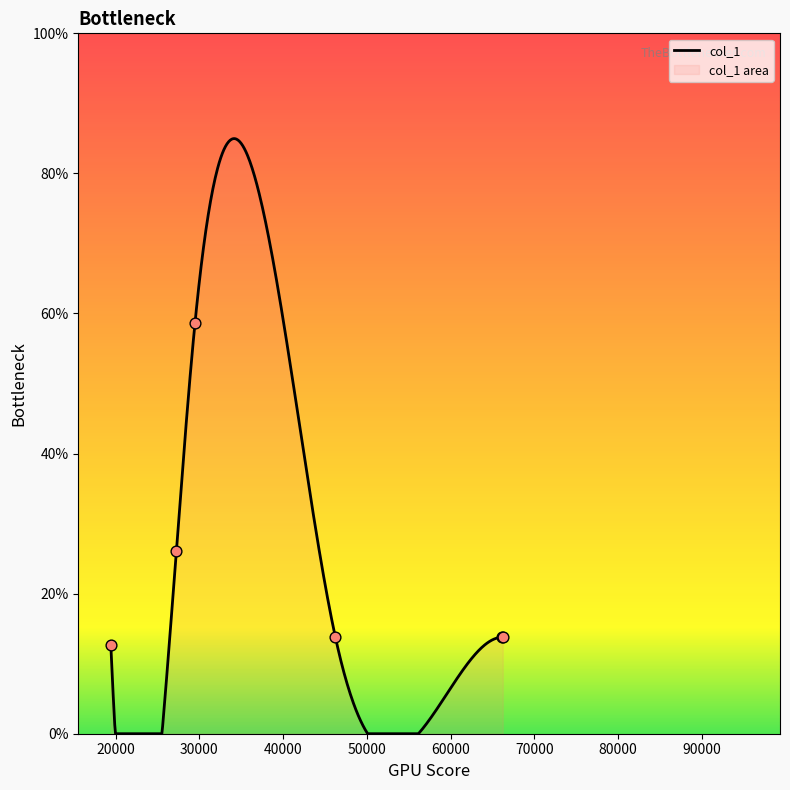

Between 66133.6 and 19423.6, which is larger?

66133.6